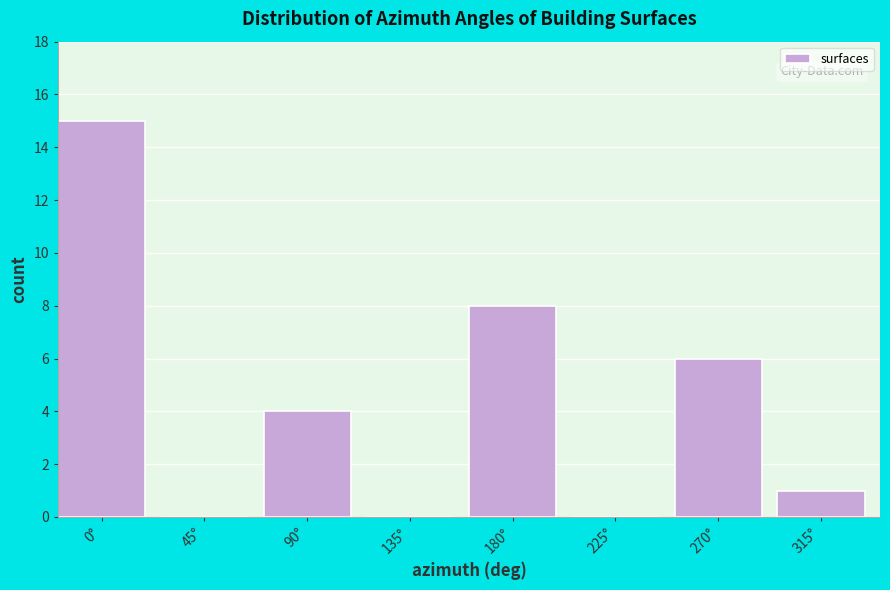

Reading left to right, list all the values displayed in this chart.

0°=15	45°=0	90°=4	135°=0	180°=8	225°=0	270°=6	315°=1